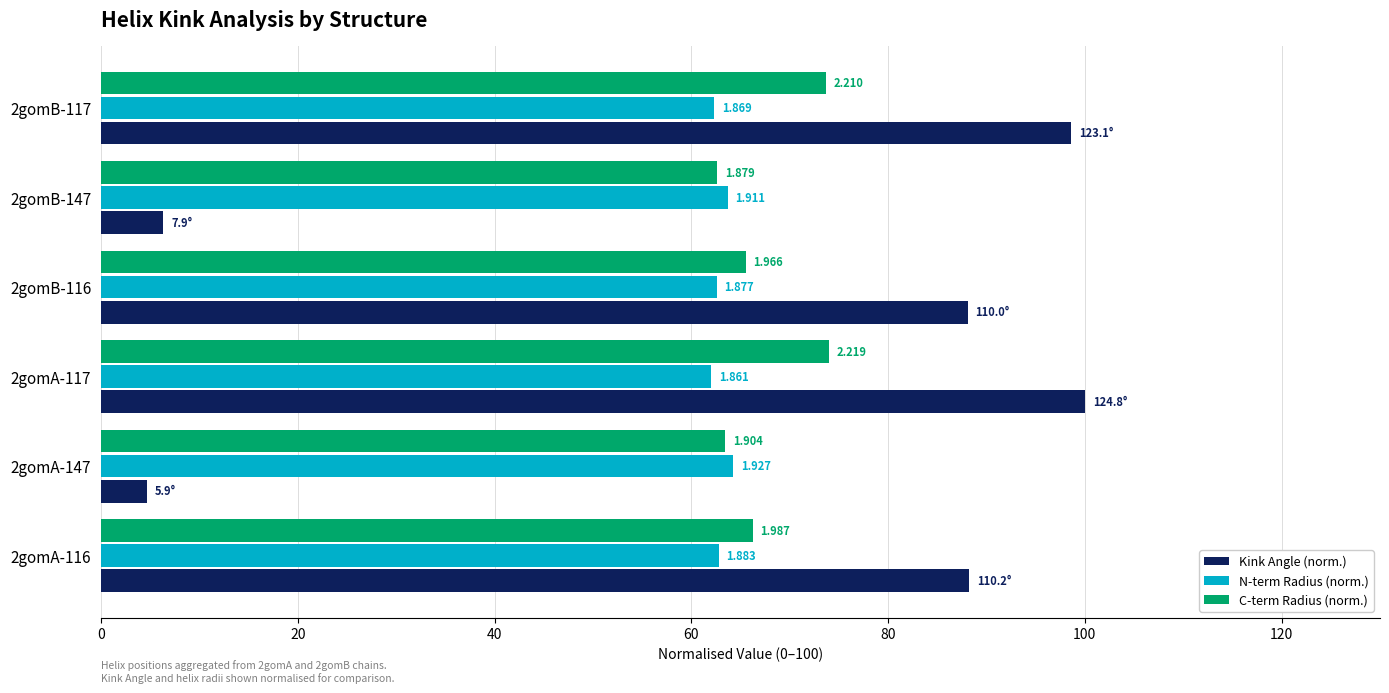

What are all the series names shown in the legend?

Kink Angle (norm.), N-term Radius (norm.), C-term Radius (norm.)